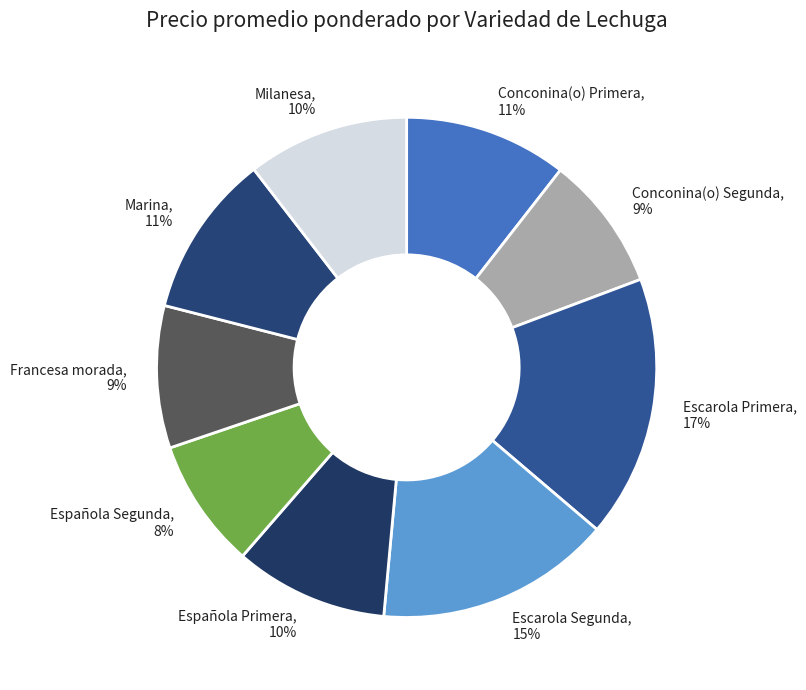

Which has a higher value, Conconina(o) Segunda or Escarola Primera?

Escarola Primera